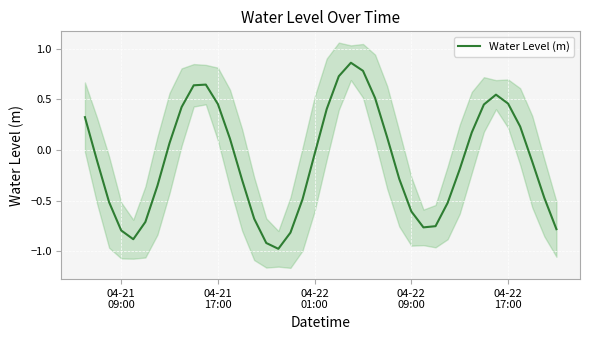

What is the lowest value of the Water Level (m) series?

-1.0